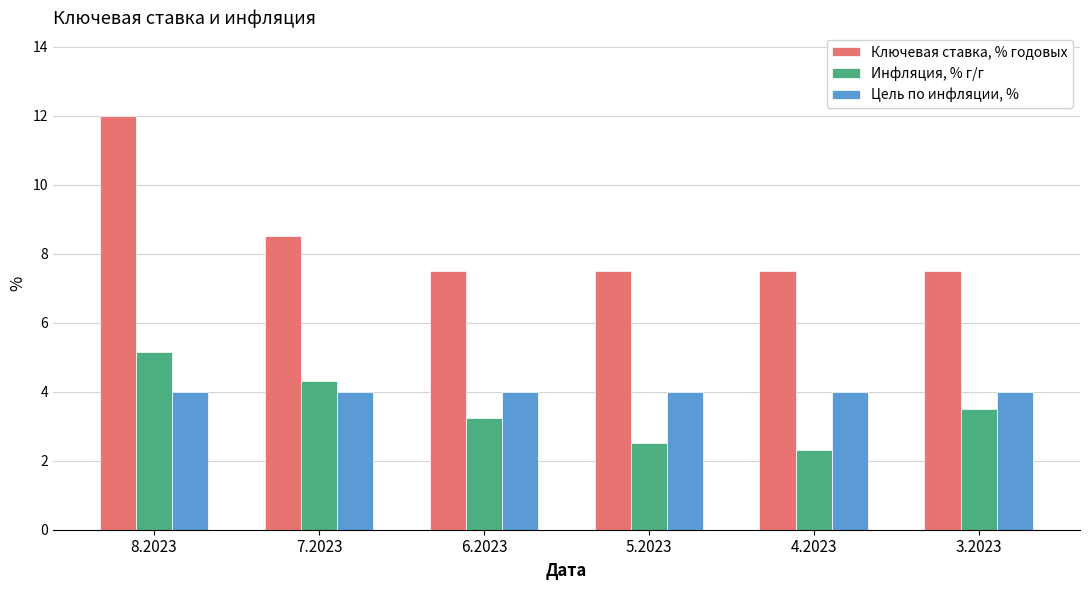

Between 8.2023 and 3.2023, which series saw the biggest shift?

Ключевая ставка, % годовых